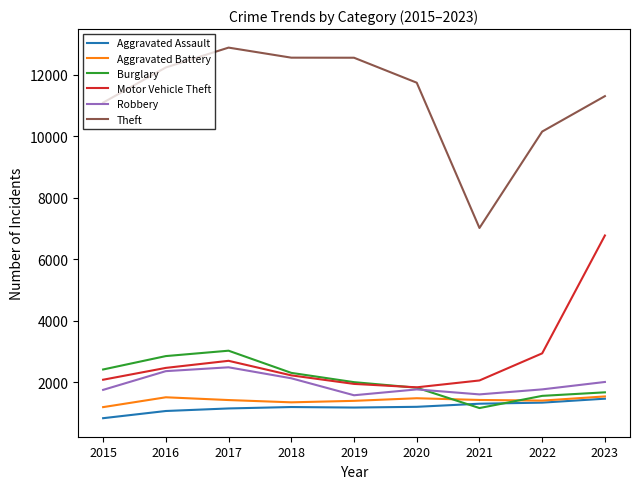

Which series has the widest spread of values?

Theft